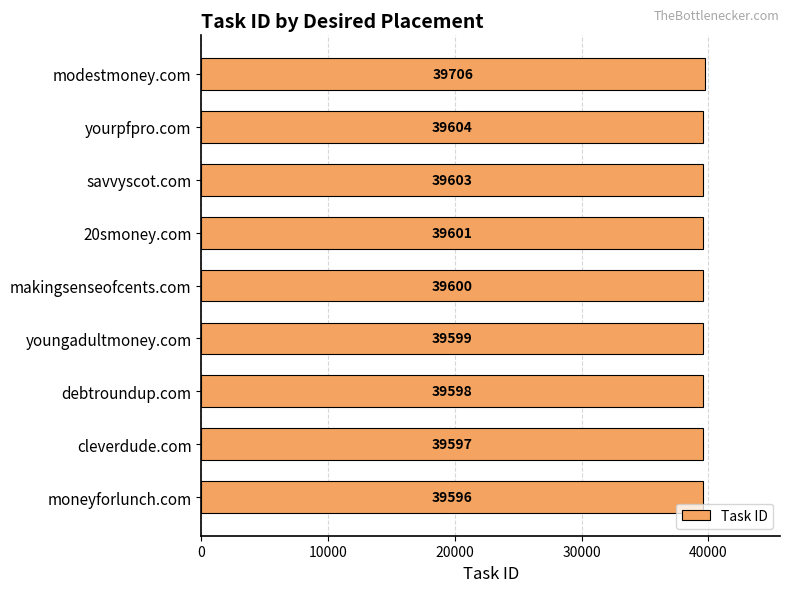

At which label is the value closest to 39651?

yourpfpro.com